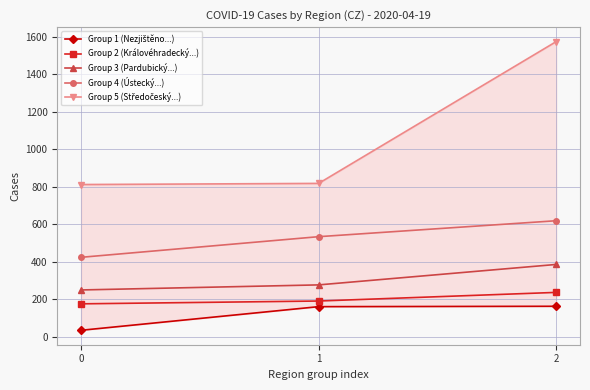

Reading right to left, extract all data points from this chart.

Group 1 (Nezjištěno...): 163	161	35
Group 2 (Královéhradecký...): 237	191	176
Group 3 (Pardubický...): 386	277	250
Group 4 (Ústecký...): 619	534	424
Group 5 (Středočeský...): 1574	818	812